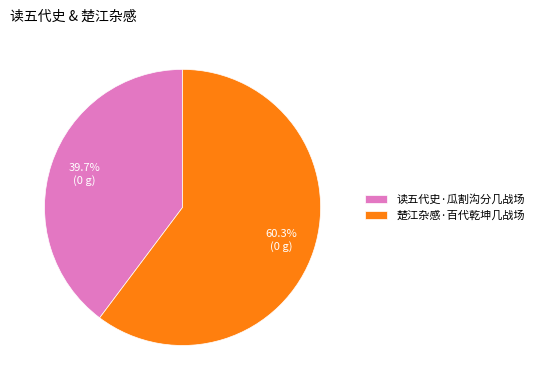

To the nearest percent, what is the difference between the 读五代史·瓜割沟分几战场 and 楚江杂感·百代乾坤几战场 slice percentages?

21%